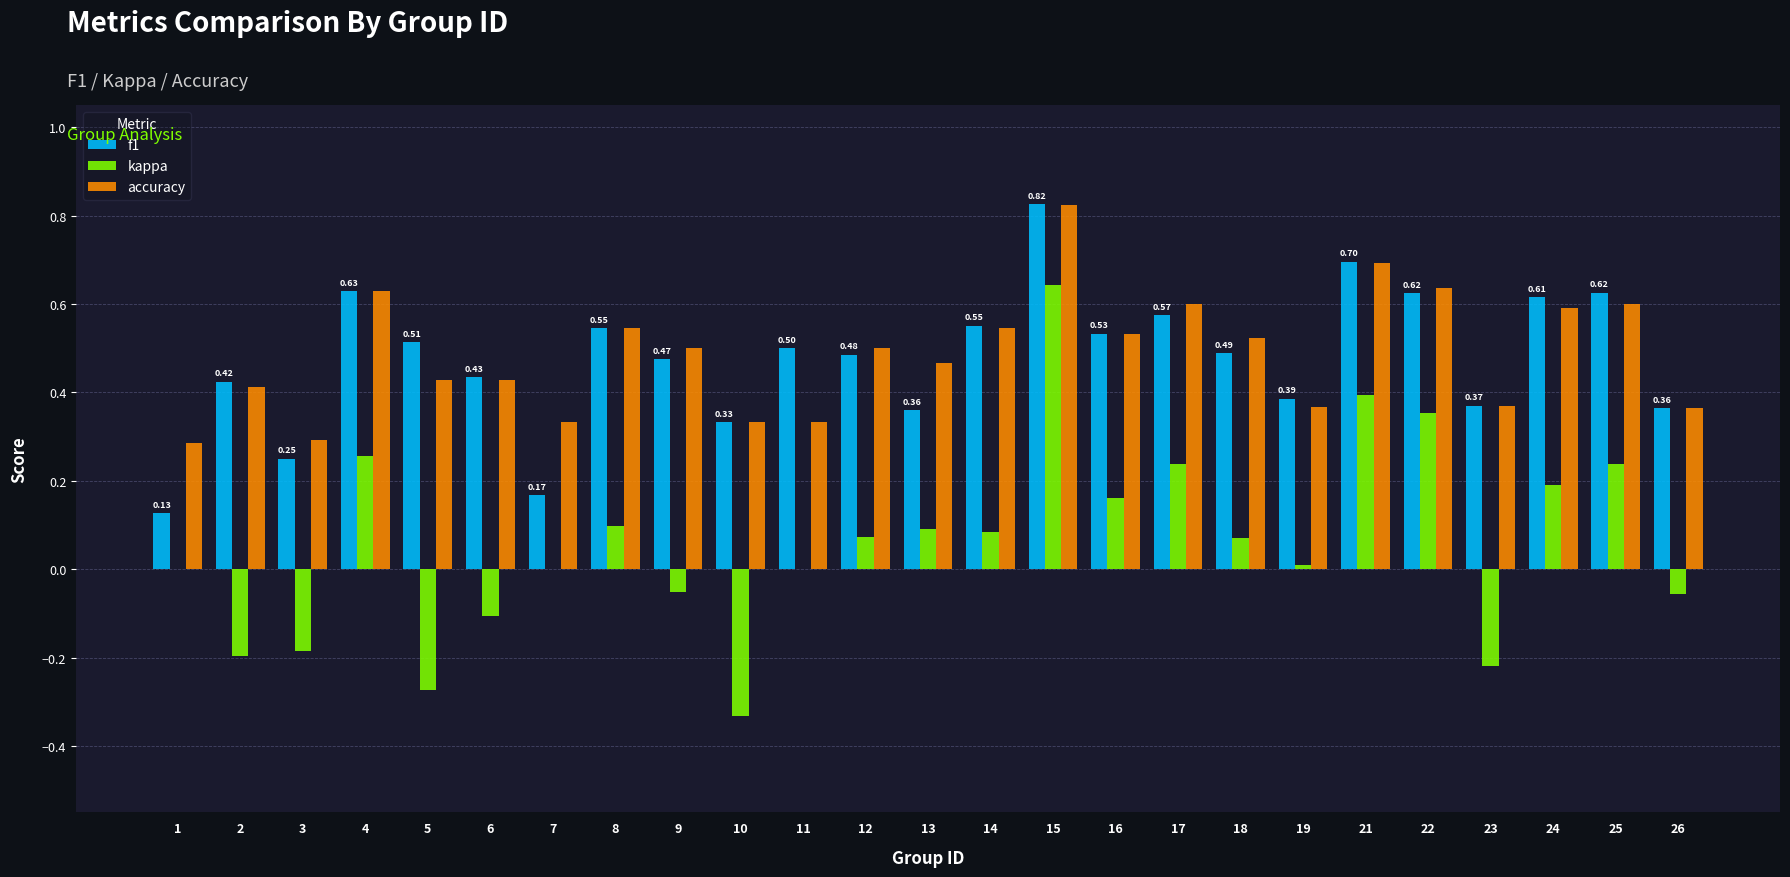

Is the value of f1 at 24 greater than the value of accuracy at 16?

Yes